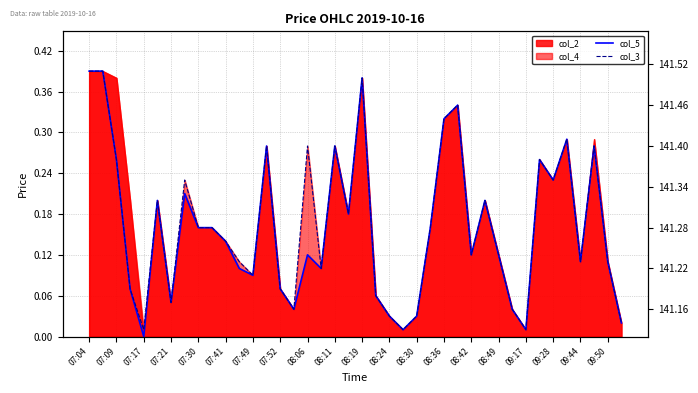

Reading left to right, transcribe all the data shown in this chart.

col_5: 0.4	0.4	0.3	0.1	0.0	0.2	0.0	0.2	0.2	0.2	0.1	0.1	0.1	0.3	0.1	0.0	0.1	0.1	0.3	0.2	0.4	0.1	0.0	0.0	0.0	0.2	0.3	0.3	0.1	0.2	0.1	0.0	0.0	0.3	0.2	0.3	0.1	0.3	0.1	0.0
col_3: 0.4	0.4	0.3	0.1	0.0	0.2	0.0	0.2	0.2	0.2	0.1	0.1	0.1	0.3	0.1	0.0	0.3	0.1	0.3	0.2	0.4	0.1	0.0	0.0	0.0	0.2	0.3	0.3	0.1	0.2	0.1	0.0	0.0	0.3	0.2	0.3	0.1	0.3	0.1	0.0